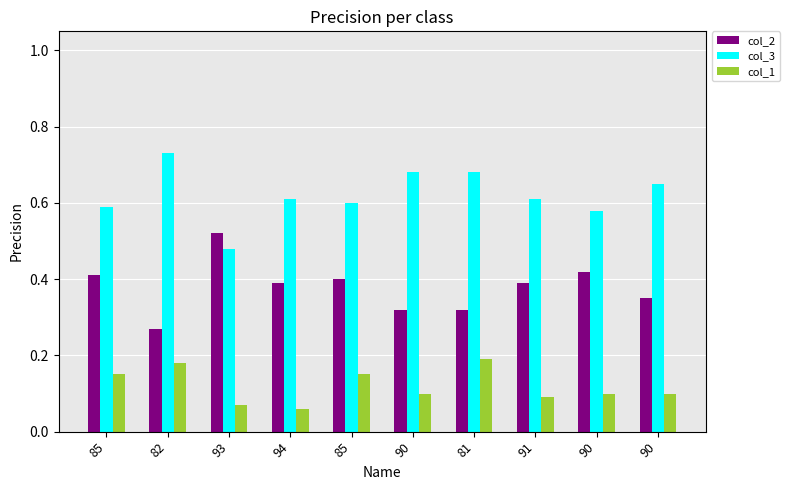

What is the spread (max minus min) of values at 82?

0.6